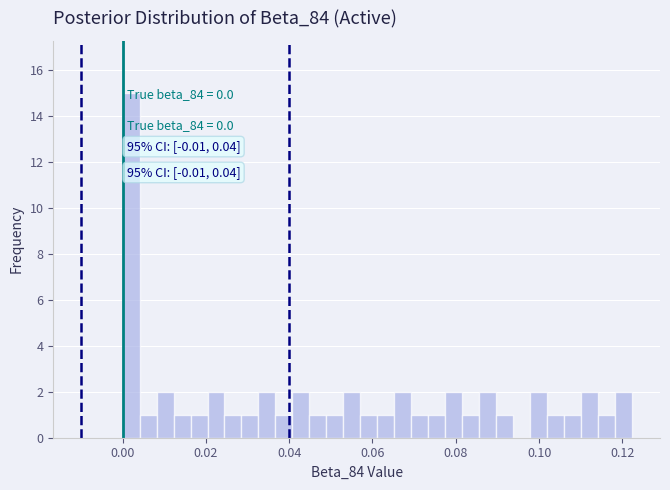

Read against the x-axis, roughly where is the centre of the tallest bar?

0.002